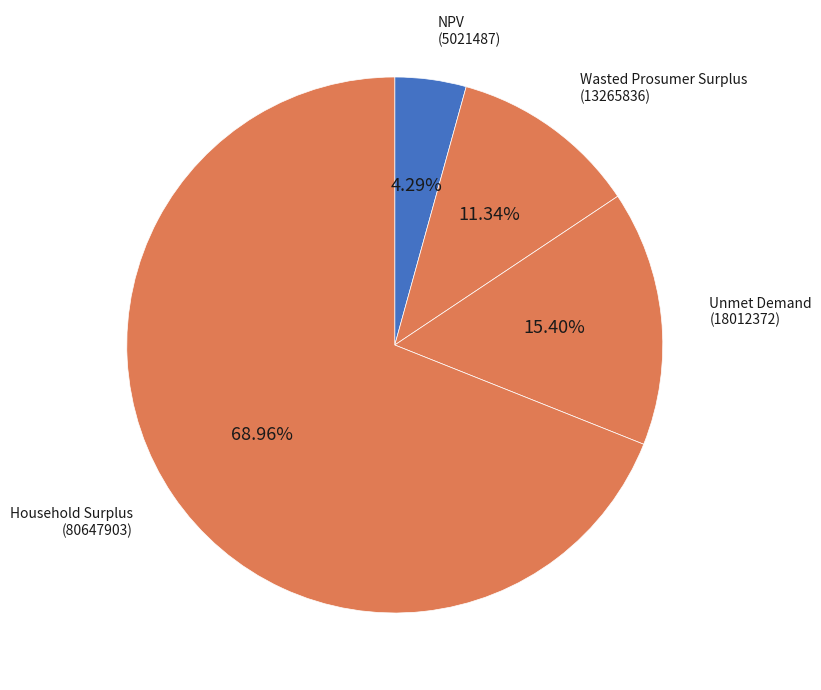

Rank the categories by value from highest to lowest.

Household Surplus, Unmet Demand, Wasted Prosumer Surplus, NPV